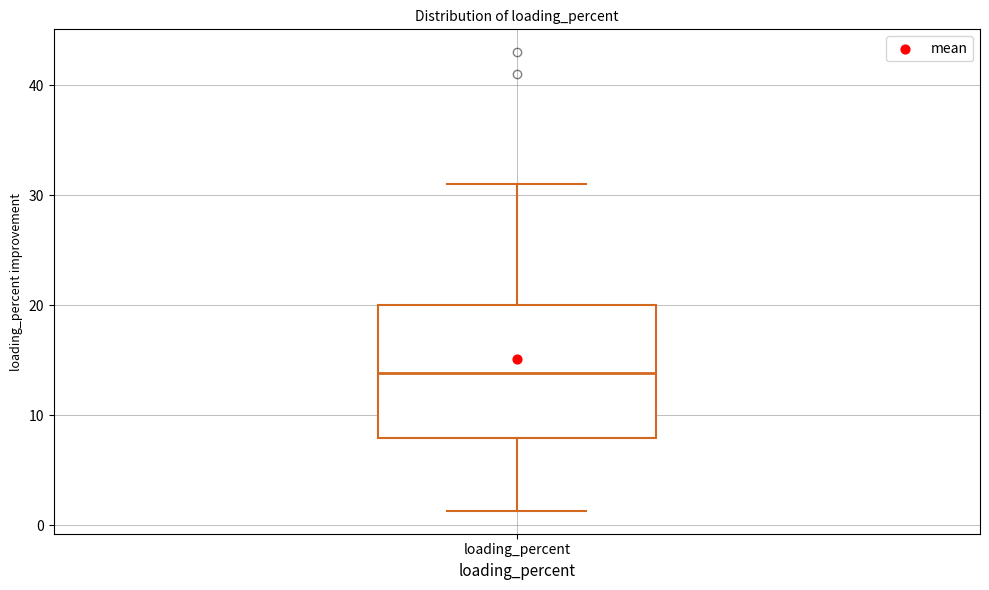

Read this box plot against the y-axis: the position of the median line, the range covered by the box, and the ends of both whiskers. The values are not printed on the chart, so give them approximately, as read against the axis.

median 14, box 8 to 20, whiskers 1 to 31